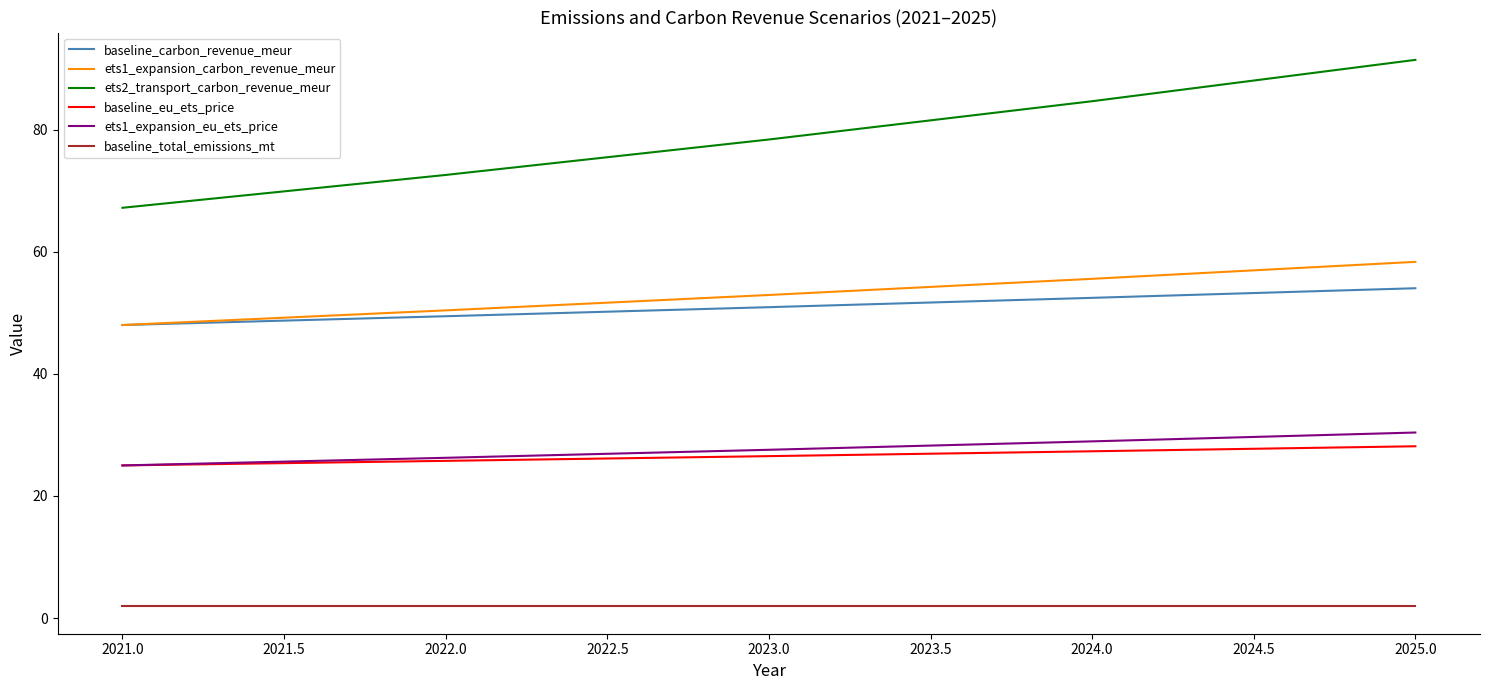

What is the sum of all ets1_expansion_carbon_revenue_meur values?

265.2